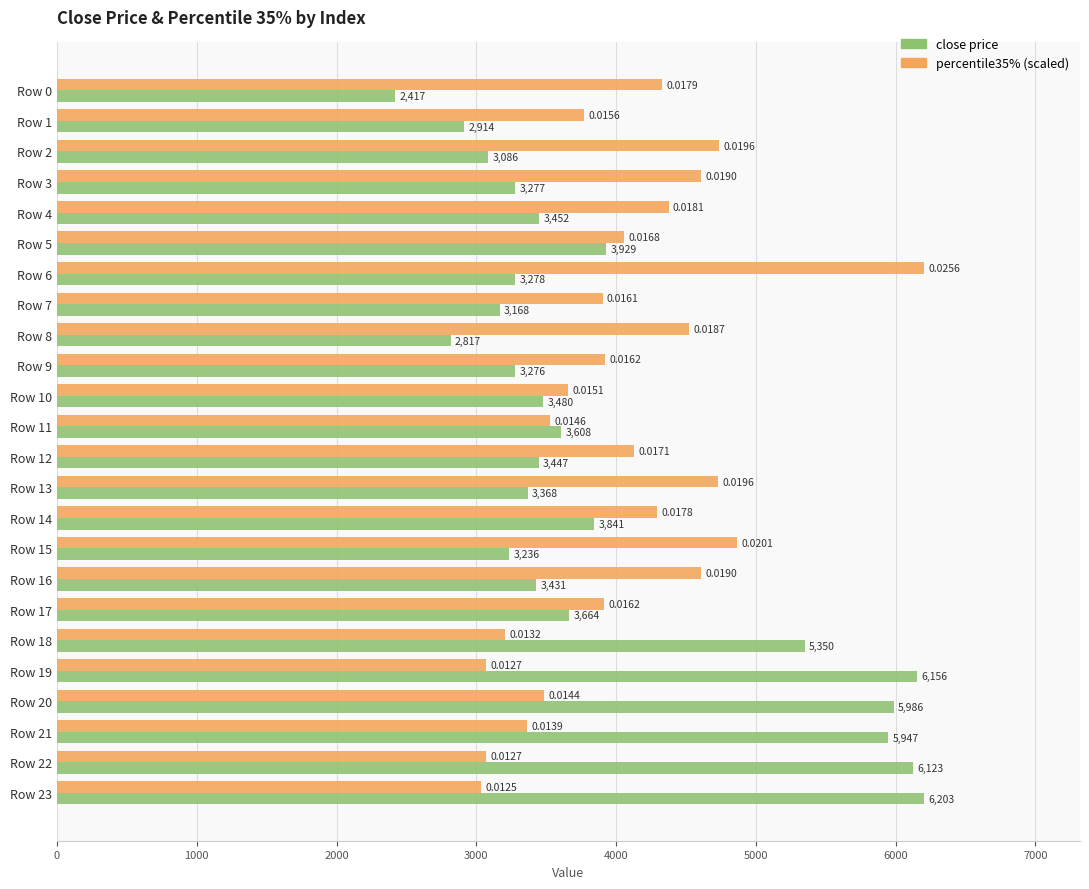

Where is percentile35% (scaled) nearest to the value 4617?

Row 3